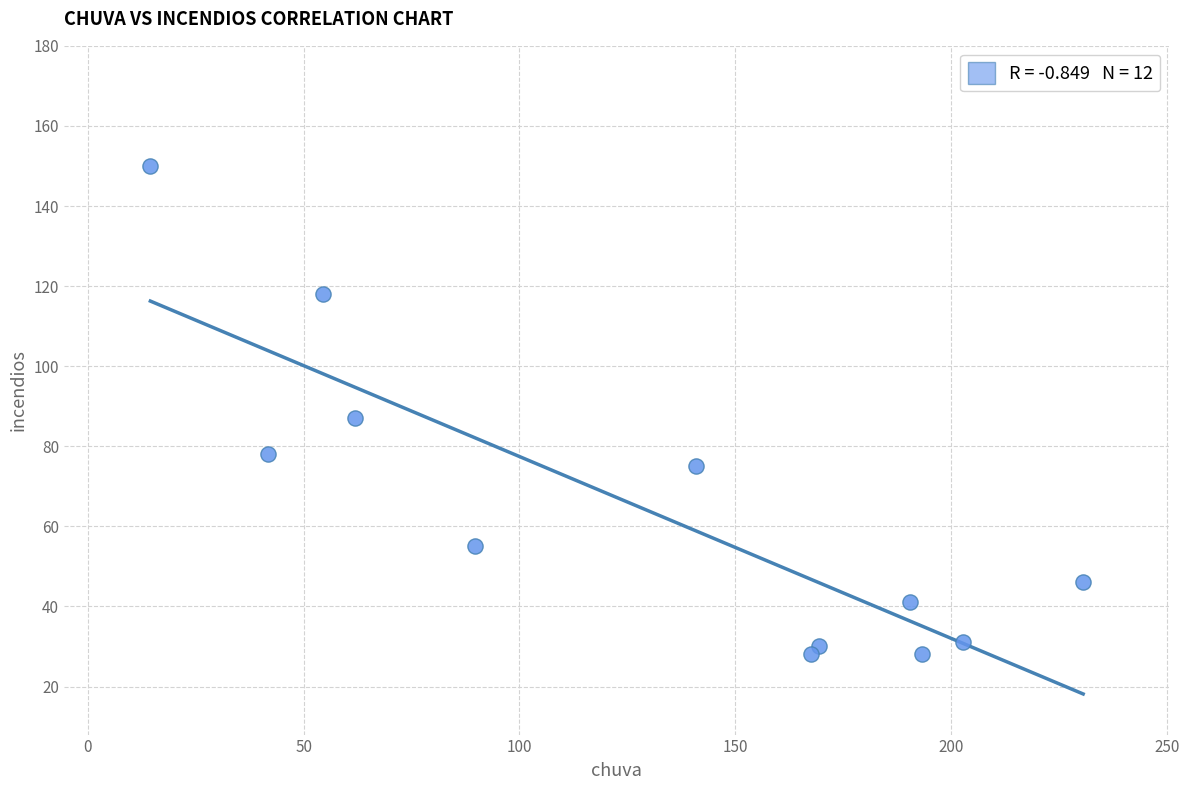

What Y value in the scatter plot is closest to 89?

87